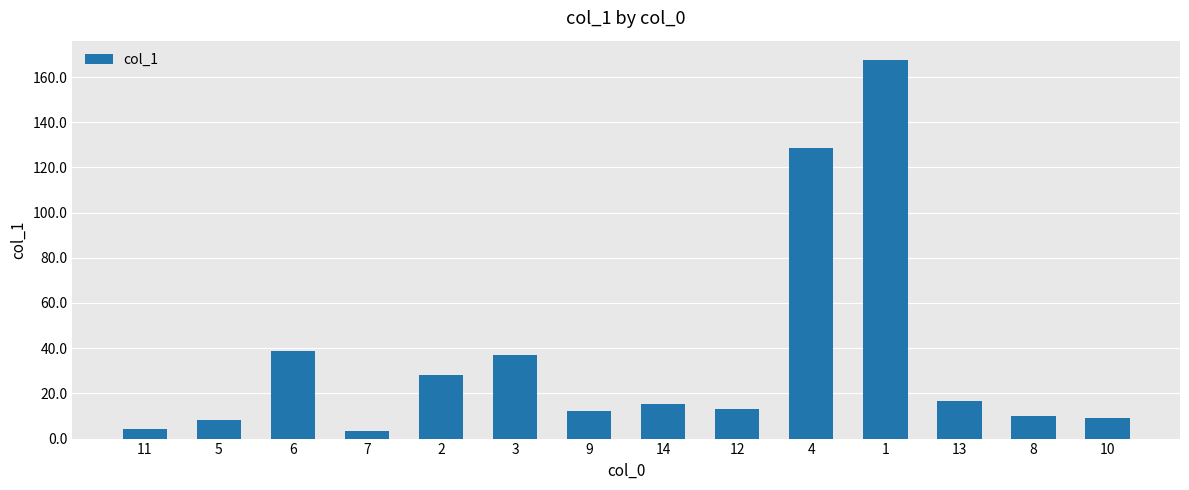

At which label does the data first exceed 15?

6